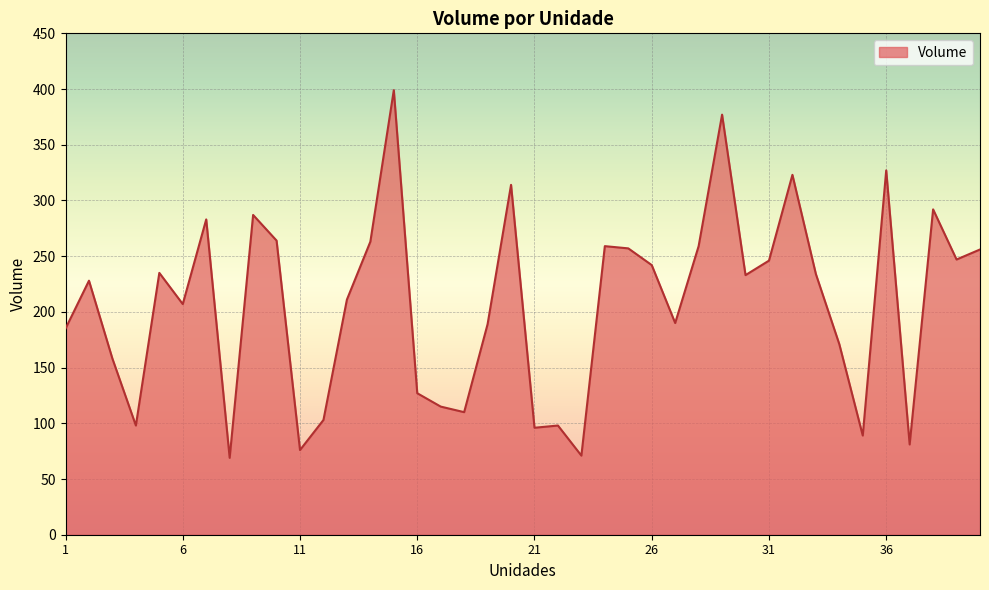

What is the difference between the maximum and minimum values?

330